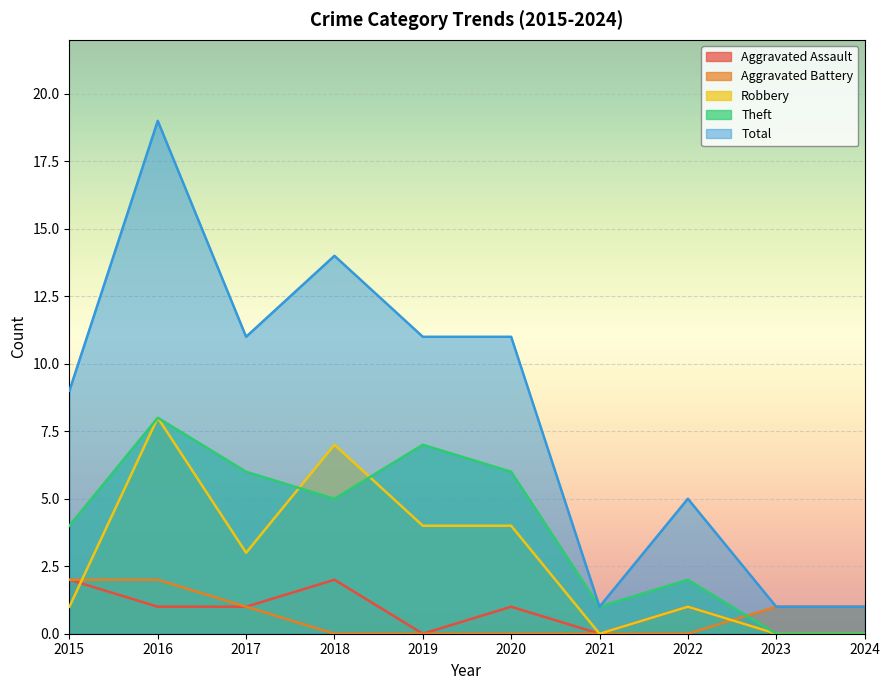

What is the average value of the Aggravated Assault series?

1